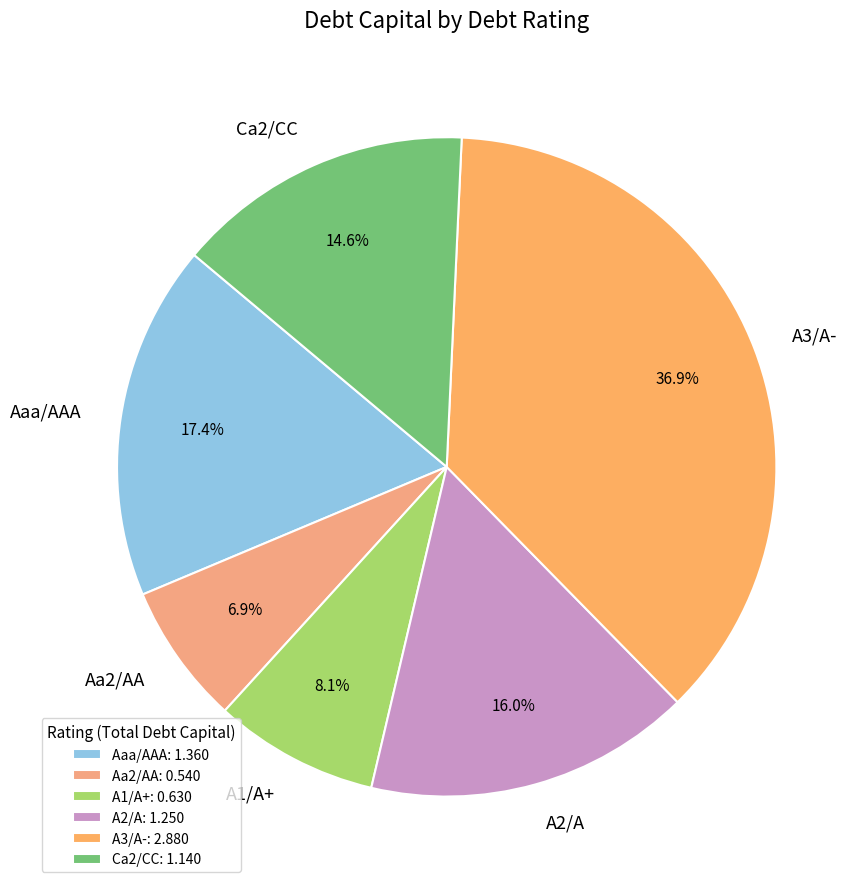

To the nearest percent, what percentage of the pie is A2/A?

16%